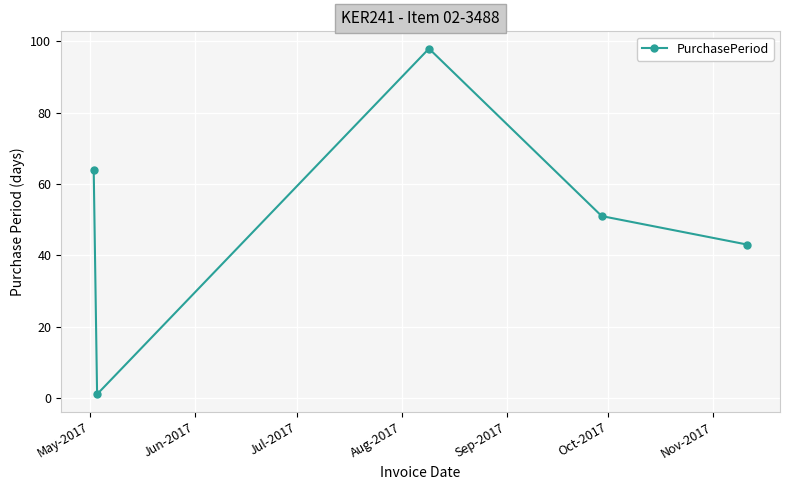

What is the difference between the maximum and minimum values?

97